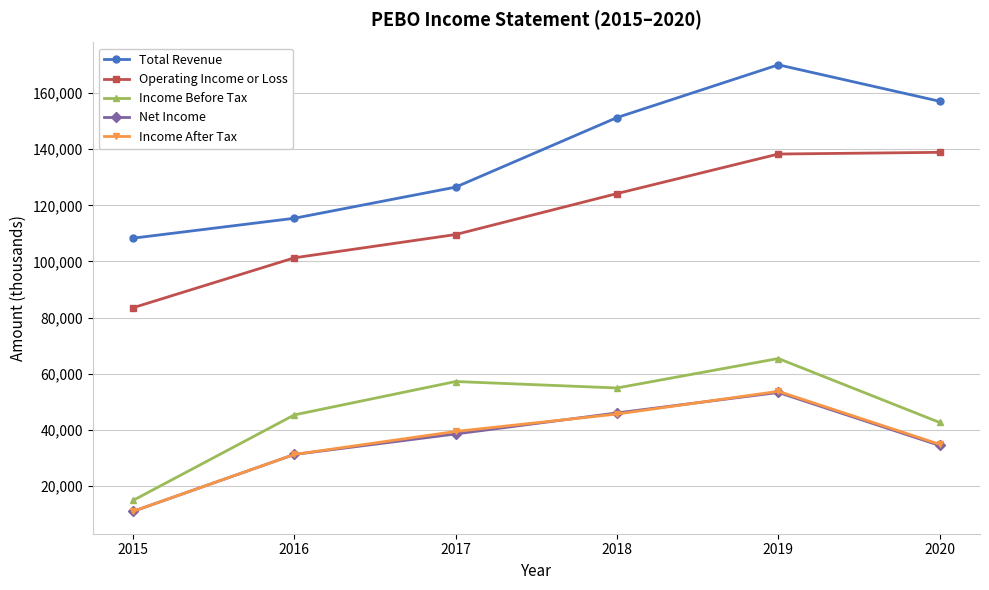

How many lines are shown in the chart?

5